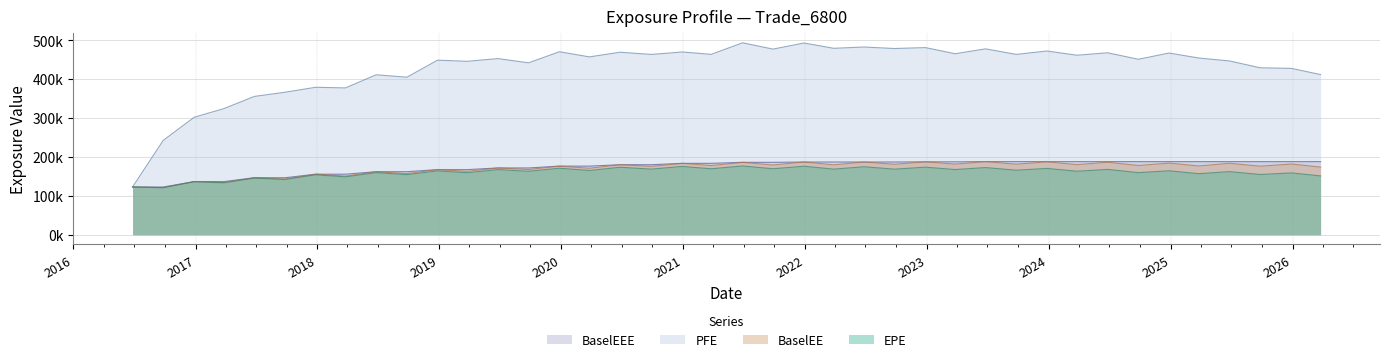

The BaselEEE series shows 71574 at 2025-09-26. True or false?

False